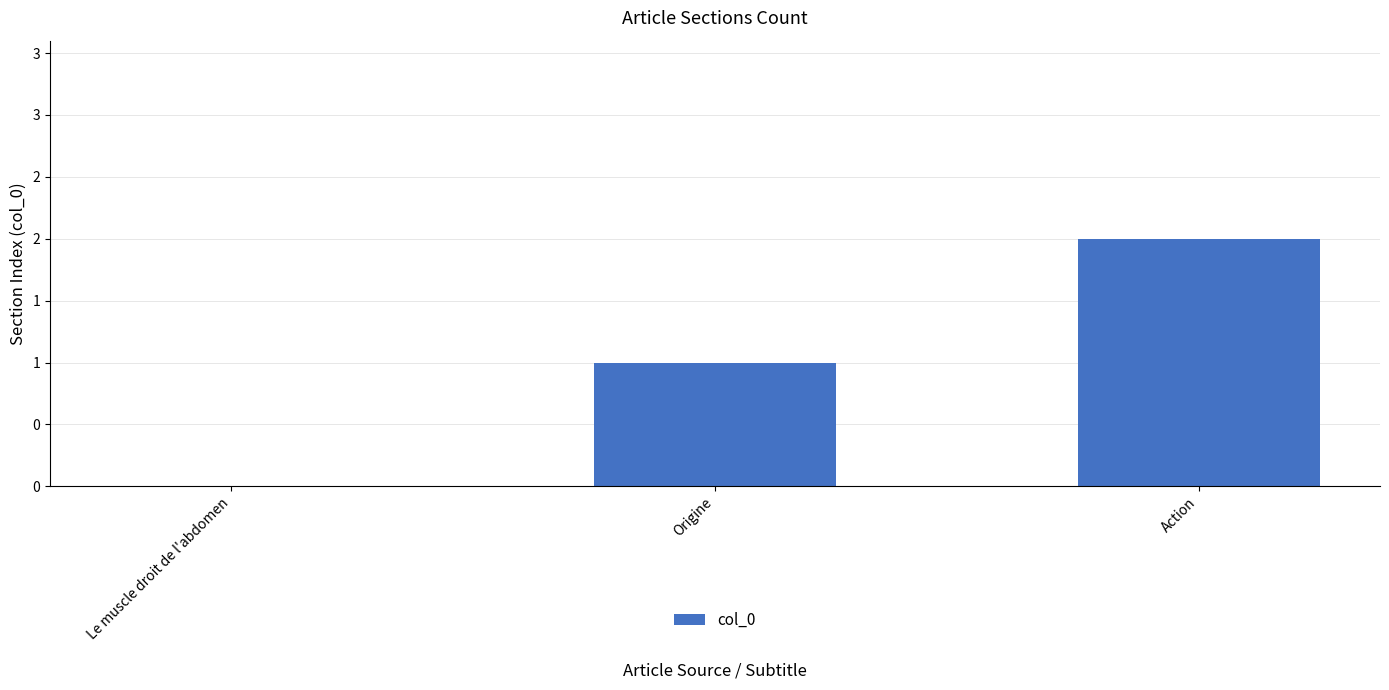

Is it true that the value at Le muscle droit de l'abdomen is 0?

True